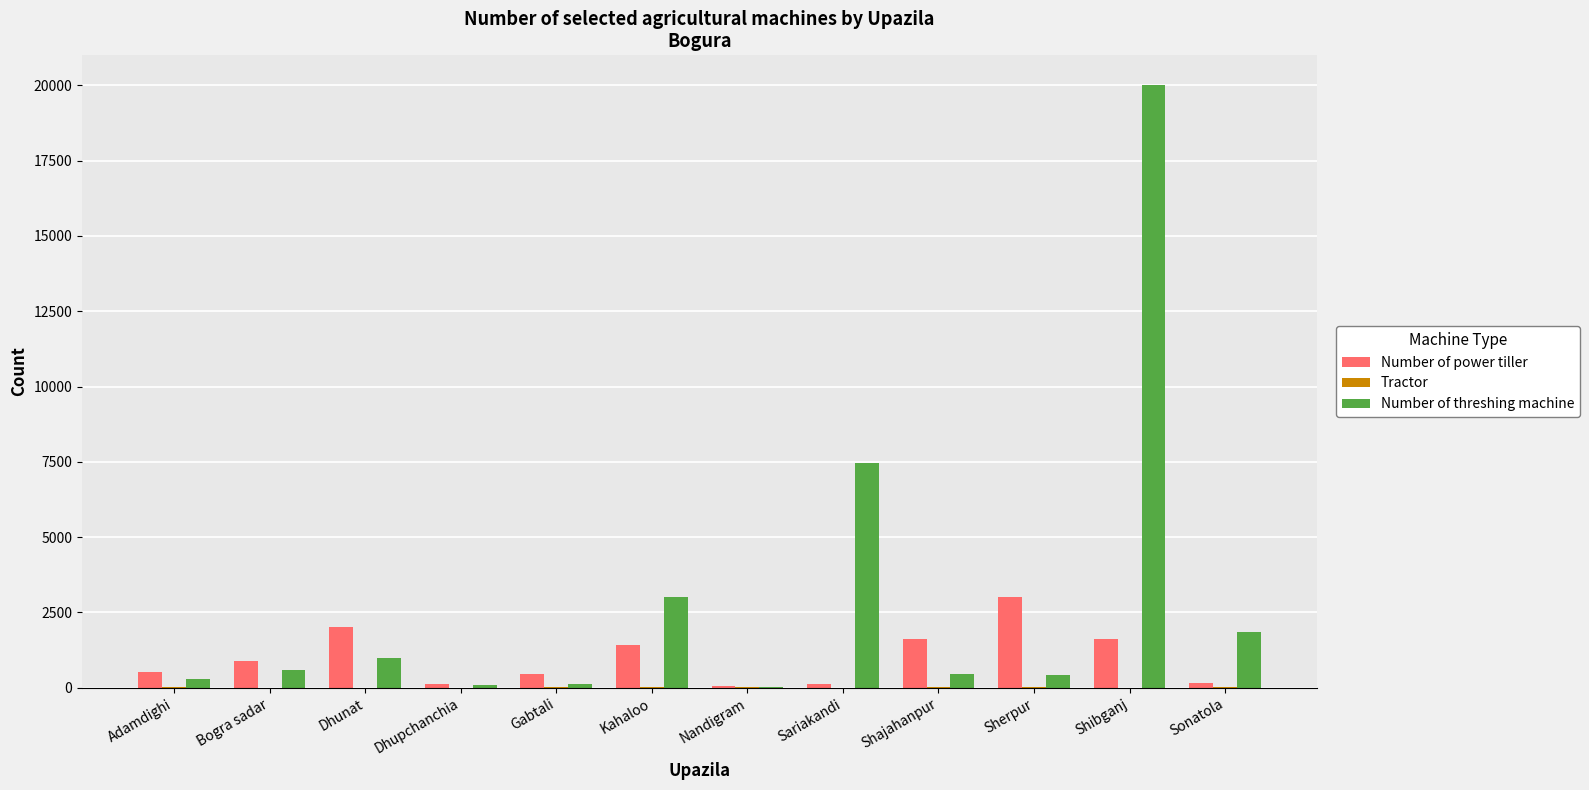

How many series are shown in this chart?

3